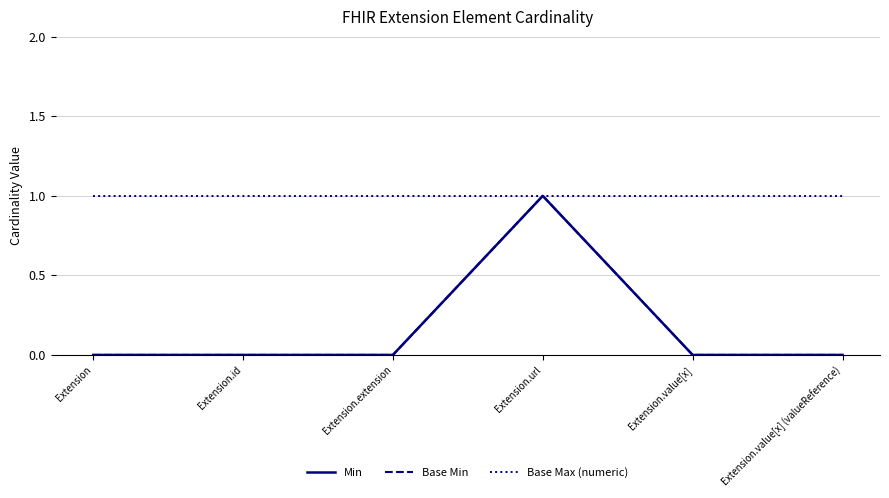

Does the chart have visible grid lines?

Yes